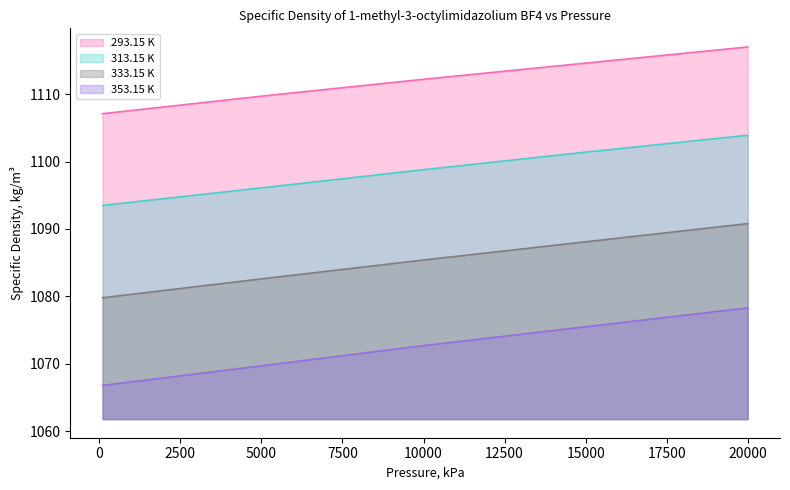

At which category is the sum across all series the highest?

20000